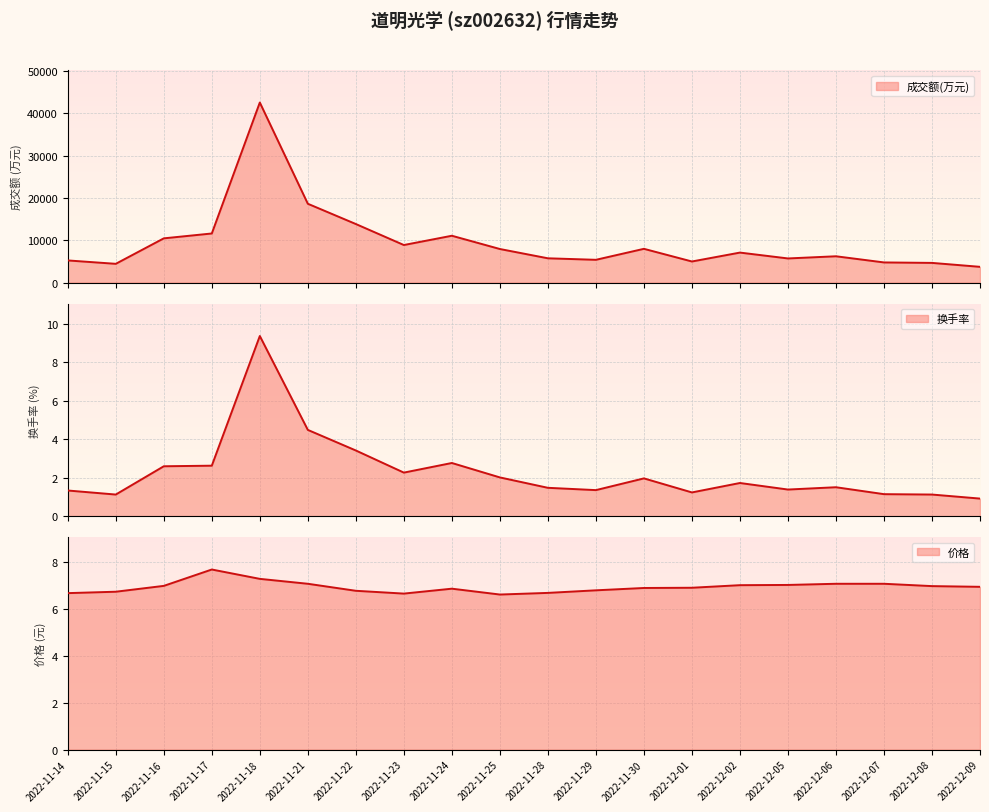

Reading right to left, what are all the values shown in this chart?

成交额(万元): 2022-12-09=3726.0	2022-12-08=4656.0	2022-12-07=4766.0	2022-12-06=6221.0	2022-12-05=5708.0	2022-12-02=7093.0	2022-12-01=4988.0	2022-11-30=7983.0	2022-11-29=5386.0	2022-11-28=5743.0	2022-11-25=7938.0	2022-11-24=11073.0	2022-11-23=8881.0	2022-11-22=13842.0	2022-11-21=18634.0	2022-11-18=42563.0	2022-11-17=11609.0	2022-11-16=10458.0	2022-11-15=4438.0	2022-11-14=5239.0
换手率: 2022-12-09=0.9	2022-12-08=1.1	2022-12-07=1.1	2022-12-06=1.5	2022-12-05=1.4	2022-12-02=1.7	2022-12-01=1.2	2022-11-30=2.0	2022-11-29=1.4	2022-11-28=1.5	2022-11-25=2.0	2022-11-24=2.8	2022-11-23=2.3	2022-11-22=3.4	2022-11-21=4.5	2022-11-18=9.4	2022-11-17=2.6	2022-11-16=2.6	2022-11-15=1.1	2022-11-14=1.3
价格: 2022-12-09=7.0	2022-12-08=7.0	2022-12-07=7.1	2022-12-06=7.1	2022-12-05=7.0	2022-12-02=7.0	2022-12-01=6.9	2022-11-30=6.9	2022-11-29=6.8	2022-11-28=6.7	2022-11-25=6.6	2022-11-24=6.9	2022-11-23=6.7	2022-11-22=6.8	2022-11-21=7.1	2022-11-18=7.3	2022-11-17=7.7	2022-11-16=7.0	2022-11-15=6.8	2022-11-14=6.7